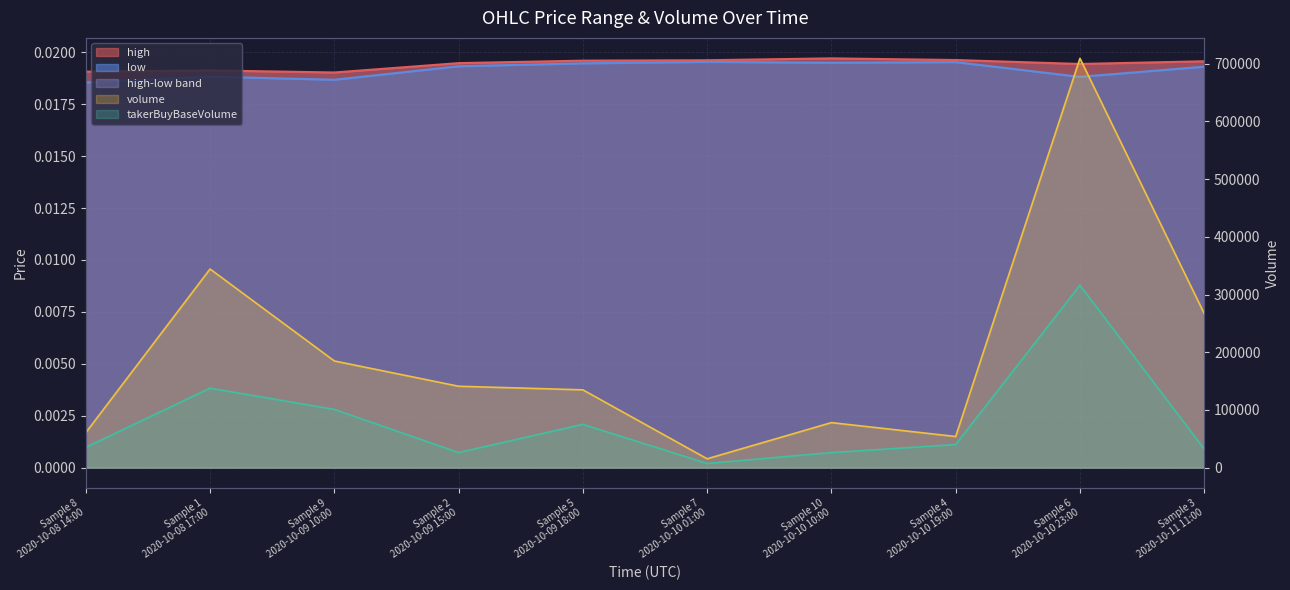

The high series shows 0.0 at Sample 2
2020-10-09 15:00. True or false?

False